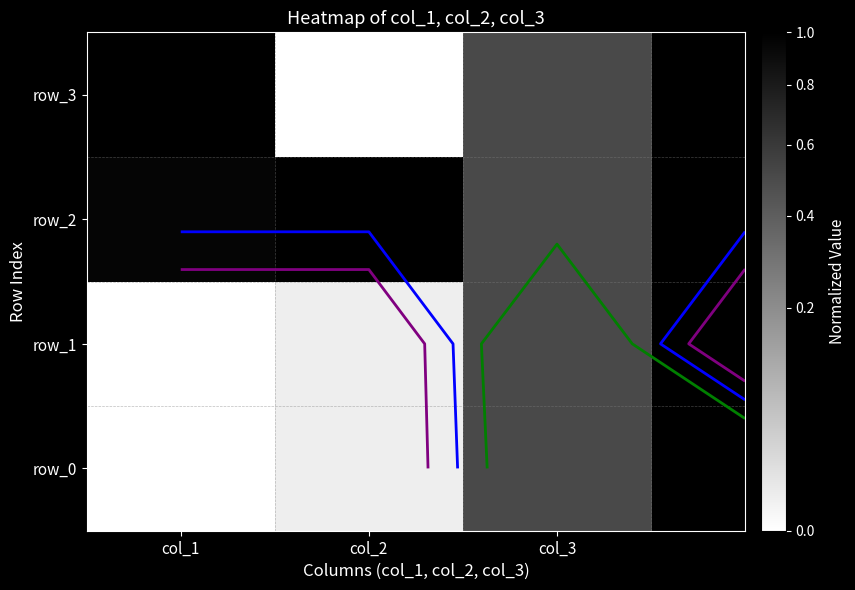

Which has a higher value, col_2 or col_1?

col_2